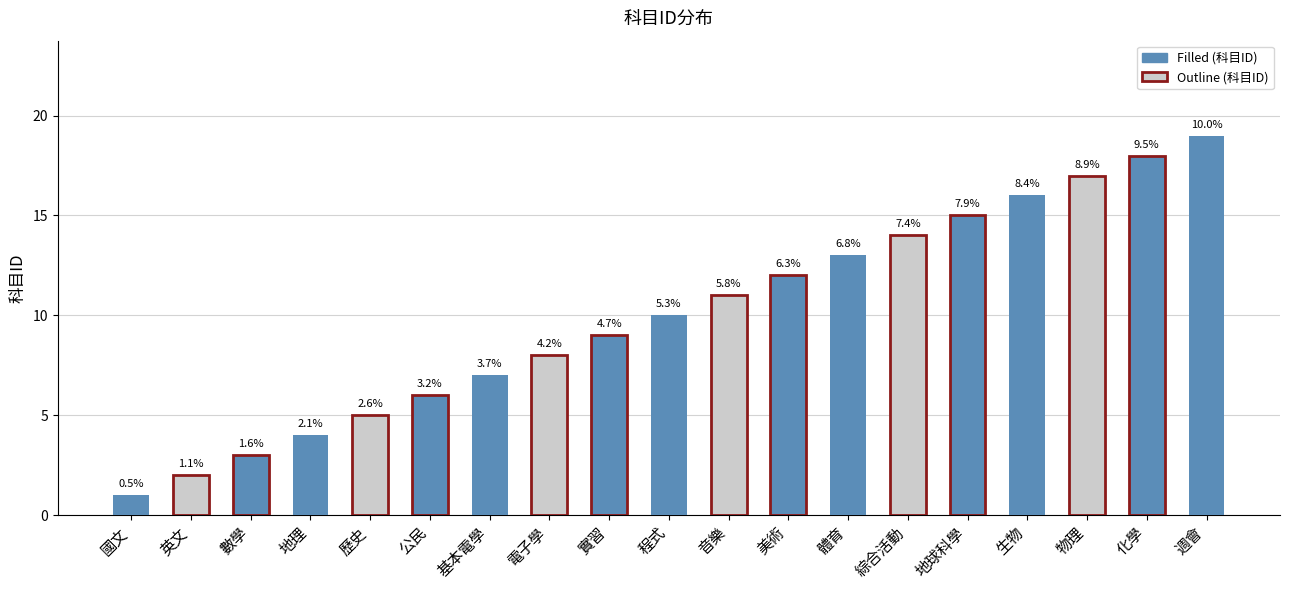

What is the change in value from 基本電學 to 化學?

+11